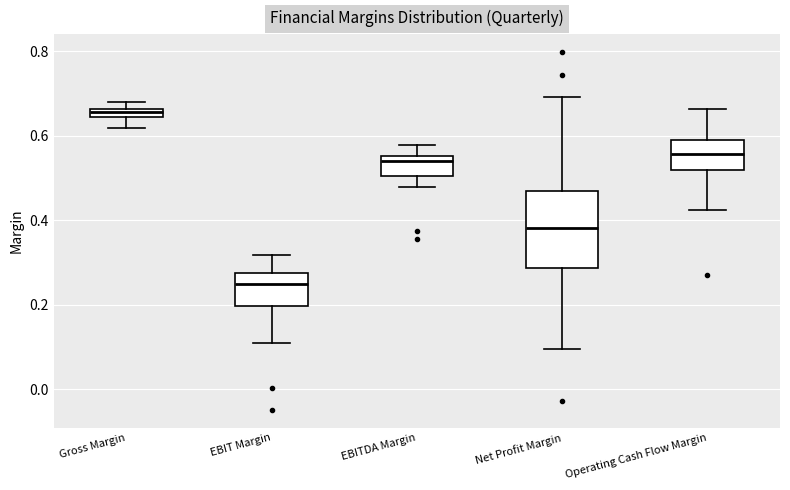

Which box is the tallest, from its lower edge to its upper edge?

Net Profit Margin